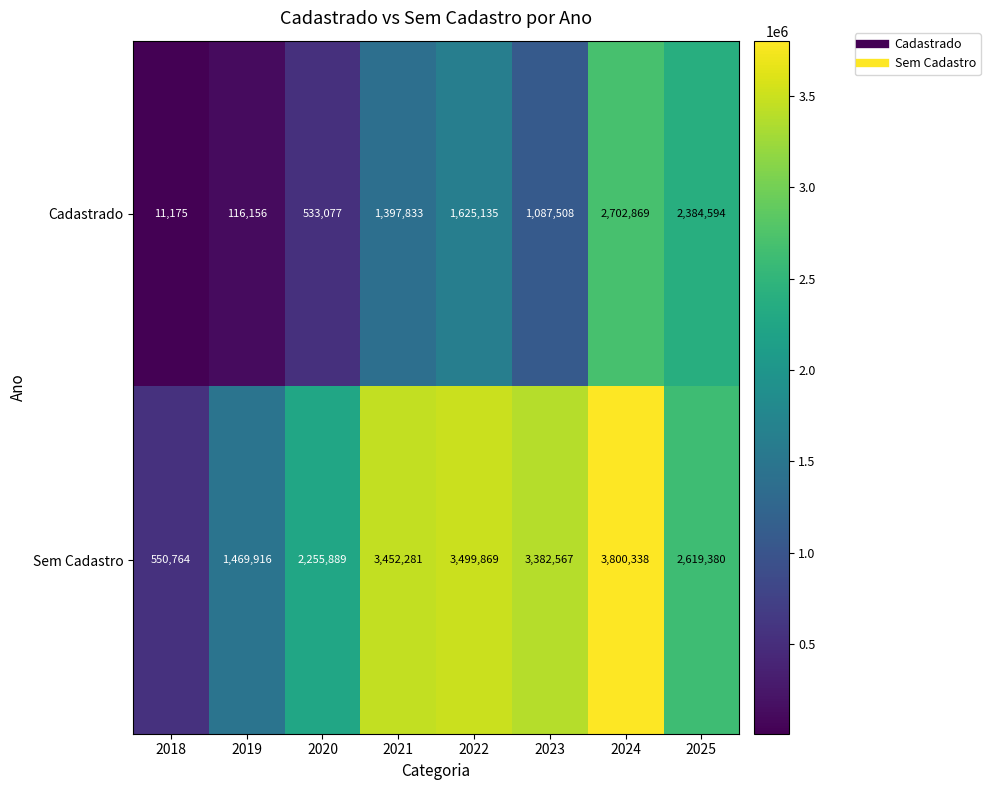

Where is Sem Cadastro nearest to the value 2175551?

2020